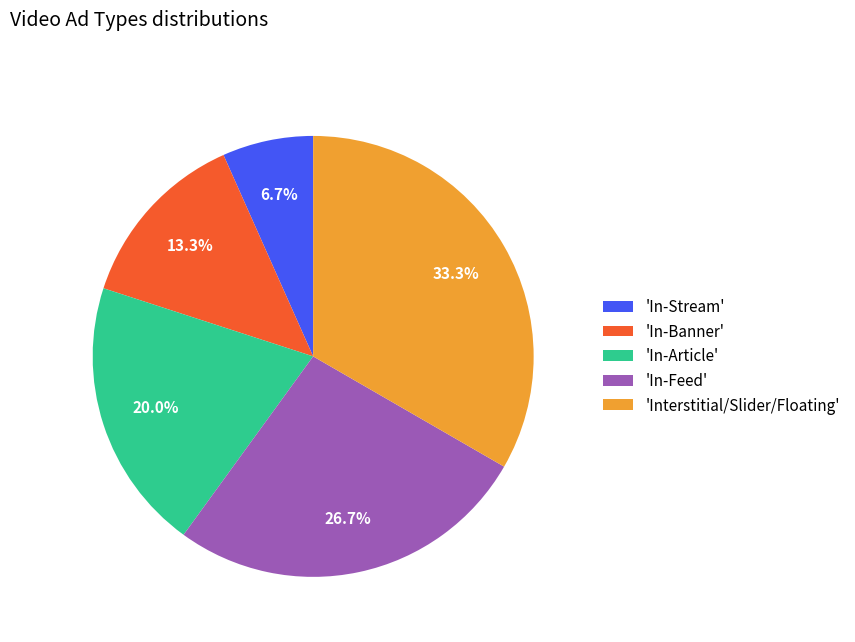

Does 'In-Stream' account for over 50% of the chart?

No